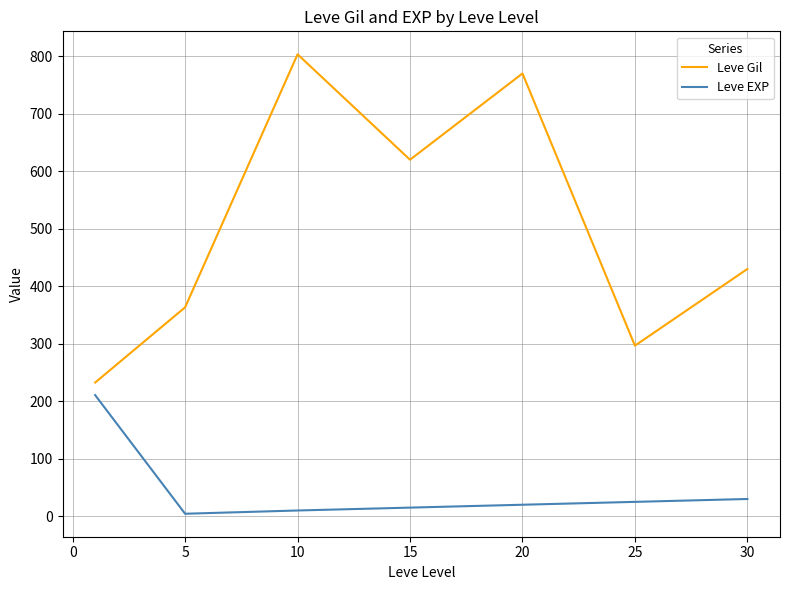

What is the difference between the maximum and second lowest values in the Leve EXP series?

200.7